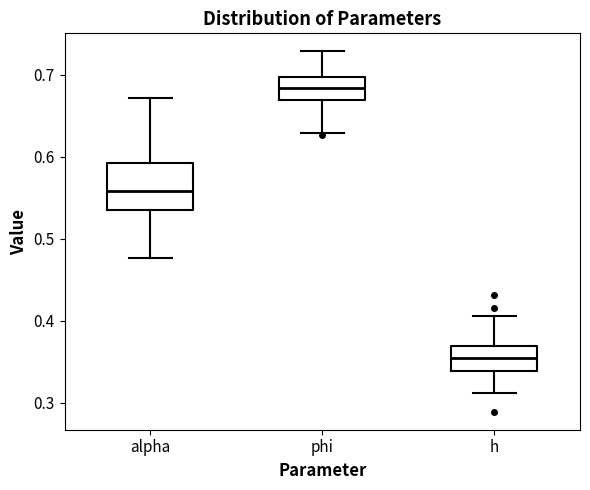

Reading left to right, read every box against the y-axis: the position of its median line, the range the box covers, and the ends of its whiskers. The values are not printed on the chart, so give them approximately, as read against the axis.

alpha: median 0.56, box 0.54 to 0.59, whiskers 0.48 to 0.67
phi: median 0.68, box 0.67 to 0.70, whiskers 0.63 to 0.73
h: median 0.35, box 0.34 to 0.37, whiskers 0.31 to 0.41